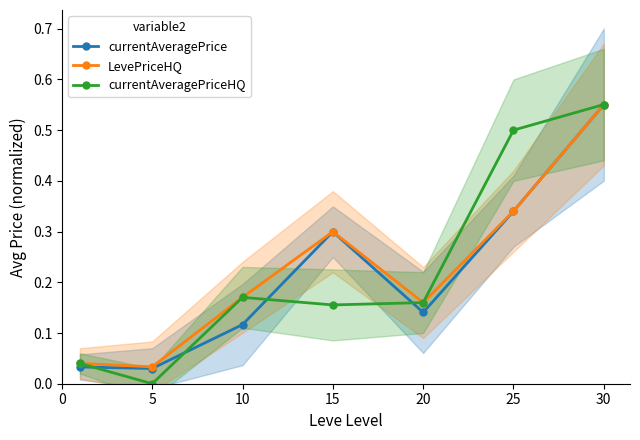

Where is the first local minimum for currentAveragePrice?

5